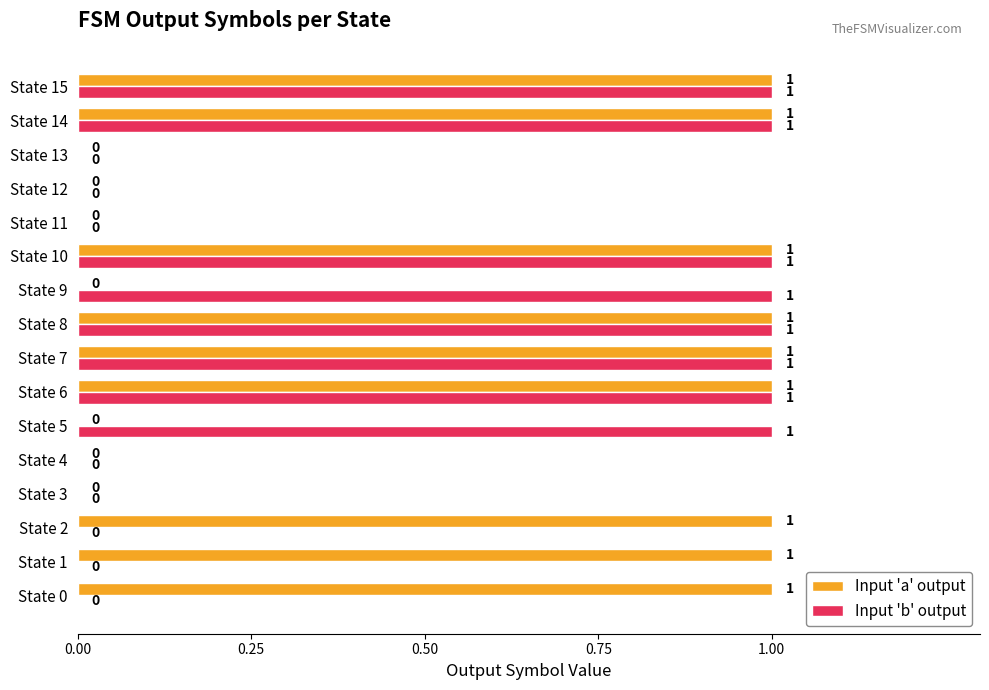

Is the value of Input 'a' output at State 12 greater than the value of Input 'b' output at State 15?

No